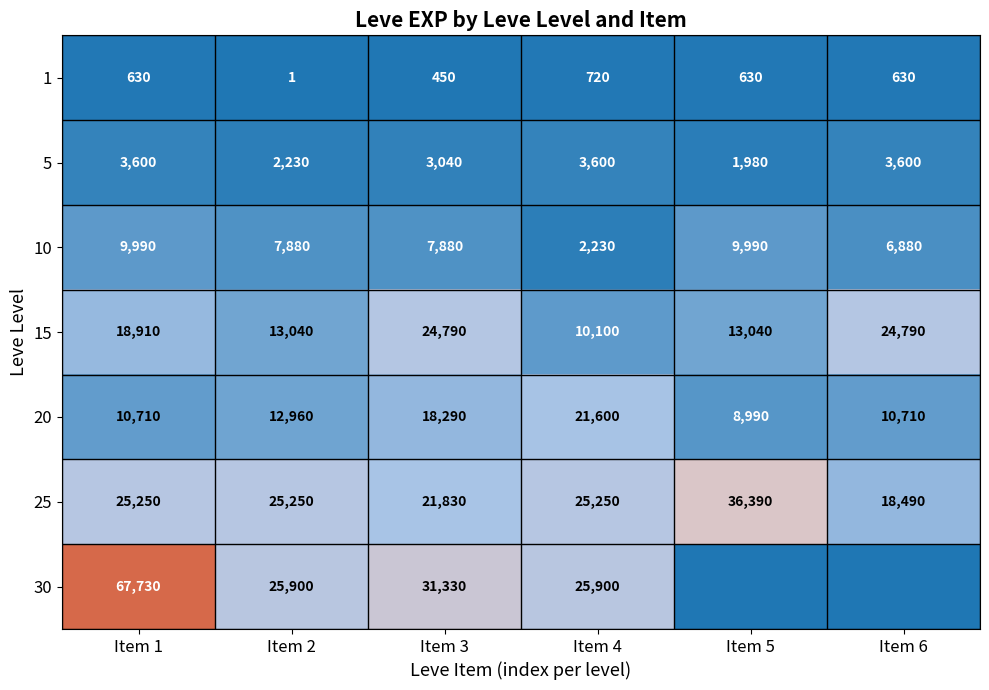

What is the approximate value of 10 at Item 5?

9990